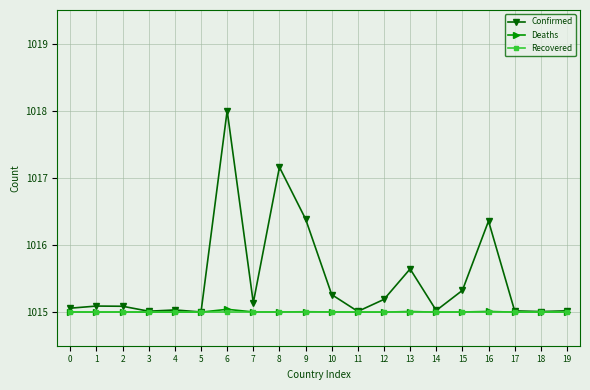

The value of Recovered at 16 is 1015.0. True or false?

True